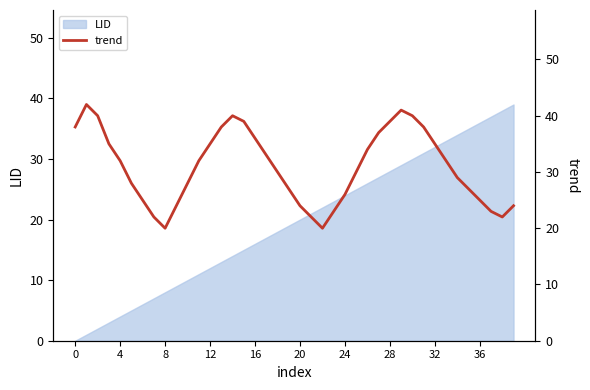

True or false: LID has a value of 32 at 32.

True